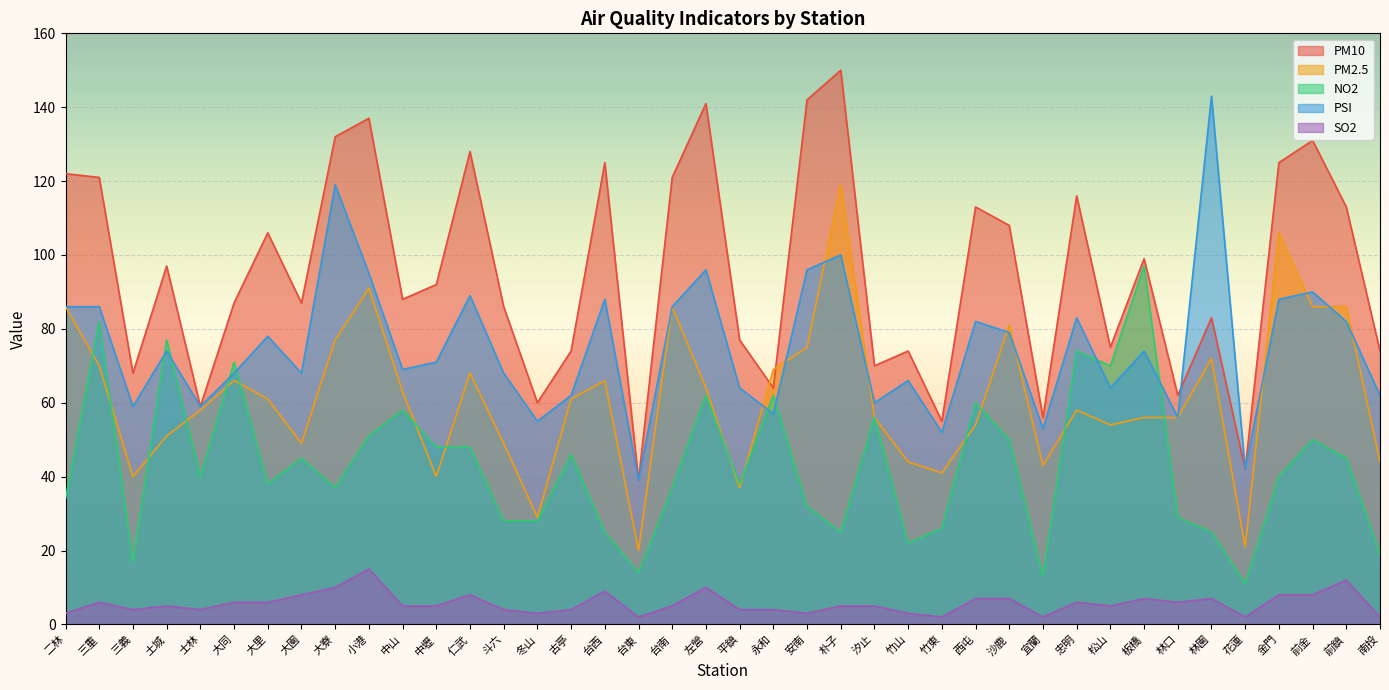

At how many categories does at least one series exceed 105?

18